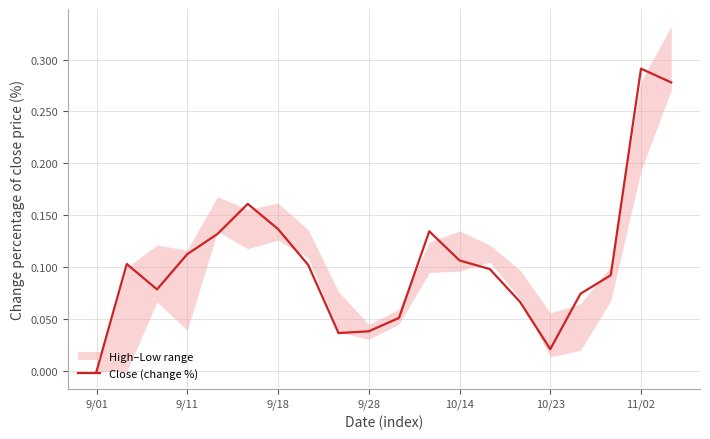

Does the chart have visible grid lines?

Yes